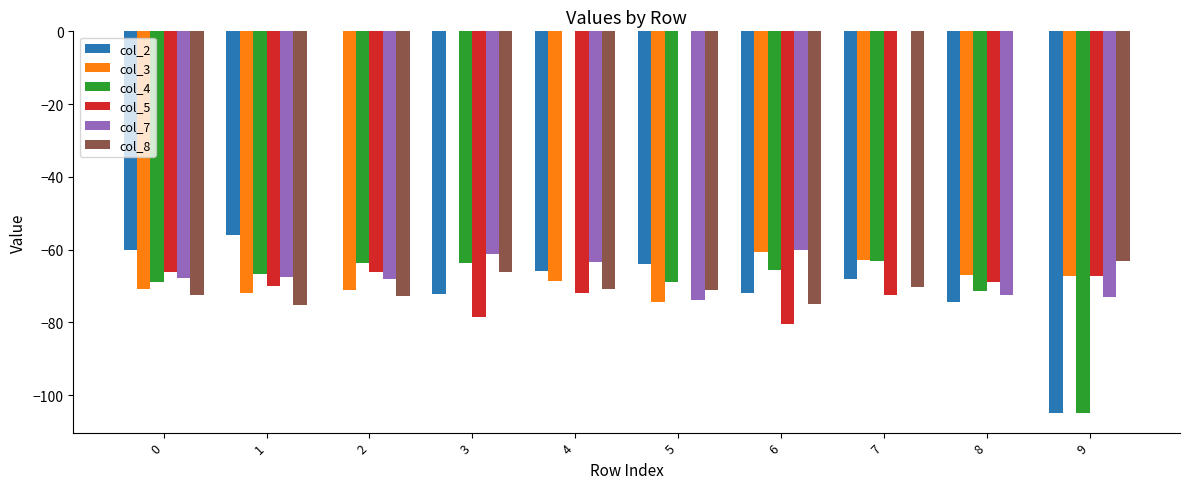

Which series changed the most between 3 and 9?

col_3